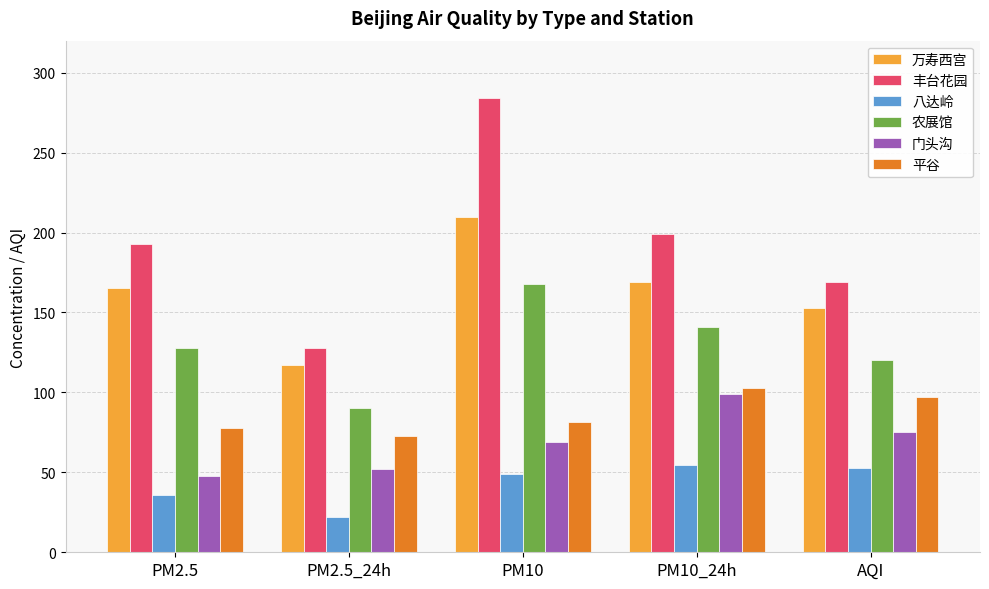

At which label does 万寿西宫 reach its minimum?

PM2.5_24h